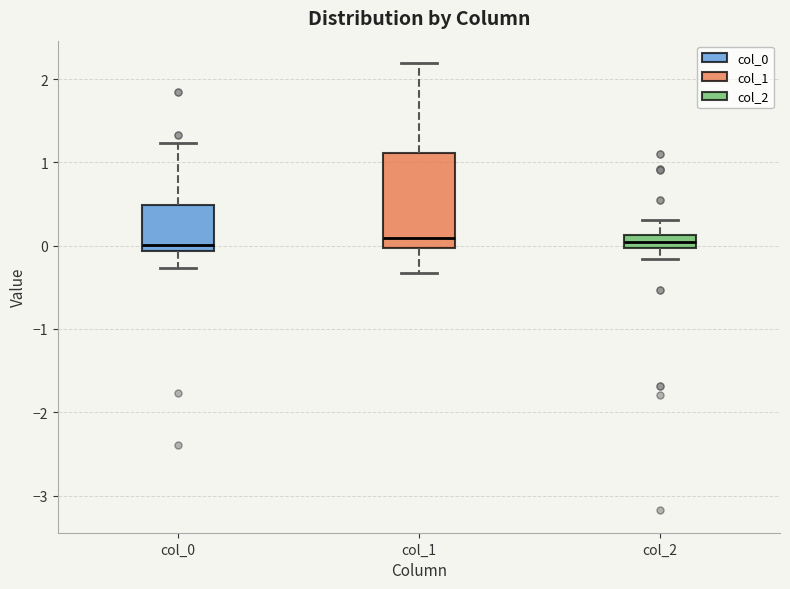

Reading left to right, read every box against the y-axis: the position of its median line, the range the box covers, and the ends of its whiskers. The values are not printed on the chart, so give them approximately, as read against the axis.

col_0: median 0.0, box -0.1 to 0.5, whiskers -0.3 to 1.2
col_1: median 0.1, box 0.0 to 1.1, whiskers -0.3 to 2.2
col_2: median 0.0 (inside the box), box 0.0 to 0.1, whiskers -0.2 to 0.3